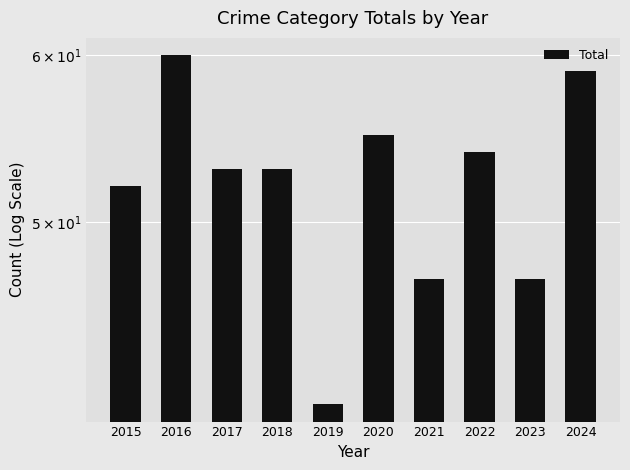

Is it true that the value at 2017 is 53?

True